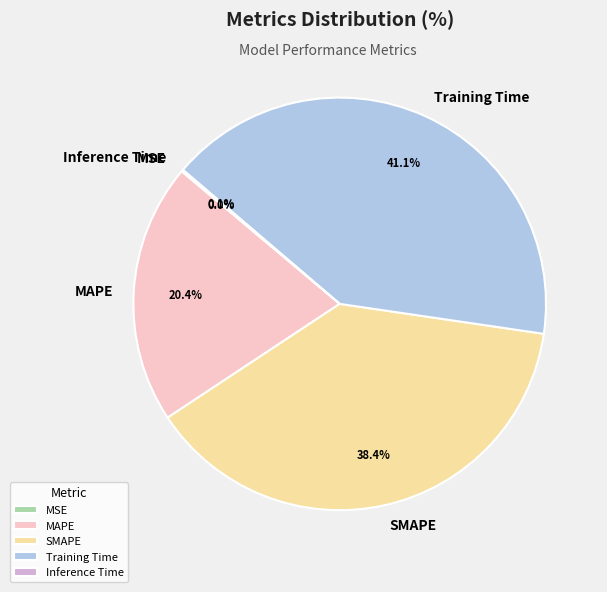

What is the largest slice in the pie chart?

Training Time